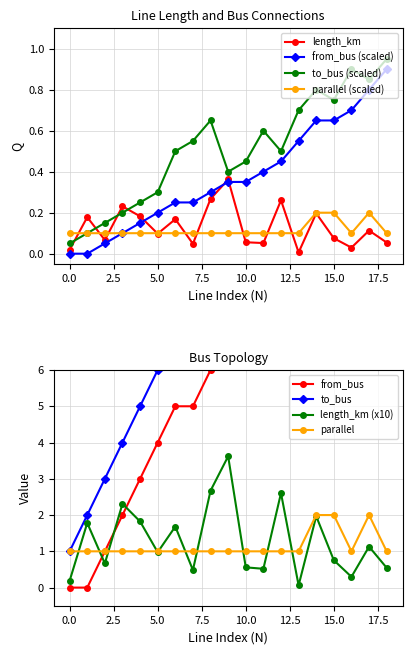

Reading left to right, extract all data points from this chart.

length_km: 0=0.0	1=0.2	2=0.1	3=0.2	4=0.2	5=0.1	6=0.2	7=0.0	8=0.3	9=0.4	10=0.1	11=0.1	12=0.3	13=0.0	14=0.2	15=0.1	16=0.0	17=0.1	18=0.1
from_bus: 0=0.0	1=0.0	2=0.1	3=0.1	4=0.1	5=0.2	6=0.2	7=0.2	8=0.3	9=0.3	10=0.3	11=0.4	12=0.5	13=0.6	14=0.7	15=0.7	16=0.7	17=0.8	18=0.9
to_bus: 0=0.1	1=0.1	2=0.1	3=0.2	4=0.2	5=0.3	6=0.5	7=0.6	8=0.7	9=0.4	10=0.5	11=0.6	12=0.5	13=0.7	14=0.8	15=0.8	16=0.9	17=0.8	18=0.9
parallel: 0=0.1	1=0.1	2=0.1	3=0.1	4=0.1	5=0.1	6=0.1	7=0.1	8=0.1	9=0.1	10=0.1	11=0.1	12=0.1	13=0.1	14=0.2	15=0.2	16=0.1	17=0.2	18=0.1